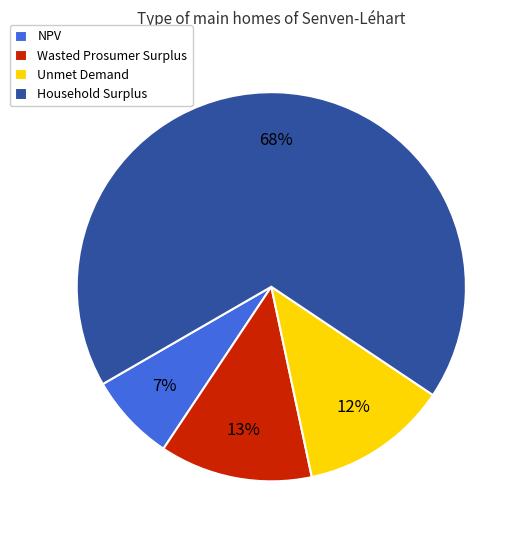

How many slices are in this pie chart?

4